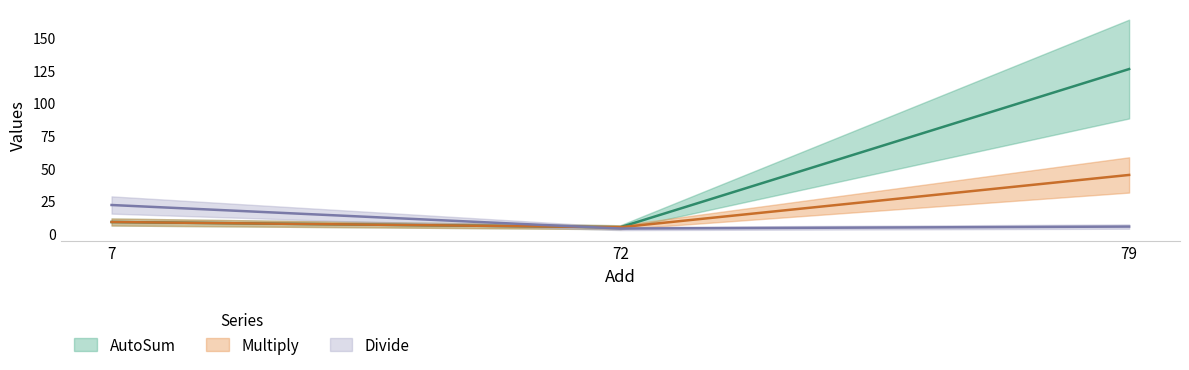

Which label corresponds to the smallest value in the chart?

72